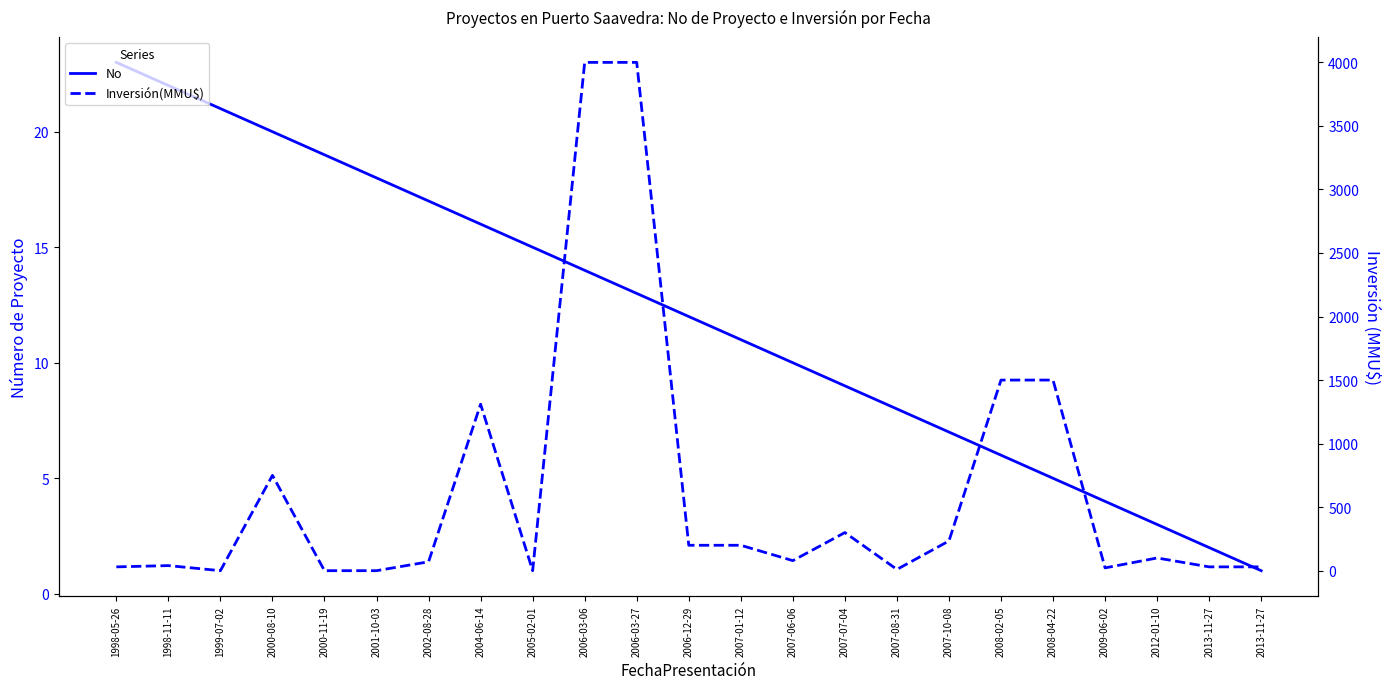

Reading right to left, transcribe all the data shown in this chart.

No: 2013-11-27=1	2013-11-27=2	2012-01-10=3	2009-06-02=4	2008-04-22=5	2008-02-05=6	2007-10-08=7	2007-08-31=8	2007-07-04=9	2007-06-06=10	2007-01-12=11	2006-12-29=12	2006-03-27=13	2006-03-06=14	2005-02-01=15	2004-06-14=16	2002-08-28=17	2001-10-03=18	2000-11-19=19	2000-08-10=20	1999-07-02=21	1998-11-11=22	1998-05-26=23
Inversión(MMU$): 2013-11-27=30	2013-11-27=30	2012-01-10=100	2009-06-02=22	2008-04-22=1500	2008-02-05=1500	2007-10-08=234	2007-08-31=10	2007-07-04=300	2007-06-06=79	2007-01-12=200	2006-12-29=200	2006-03-27=4000	2006-03-06=4000	2005-02-01=0	2004-06-14=1310	2002-08-28=70	2001-10-03=0	2000-11-19=0	2000-08-10=750	1999-07-02=0	1998-11-11=40	1998-05-26=30